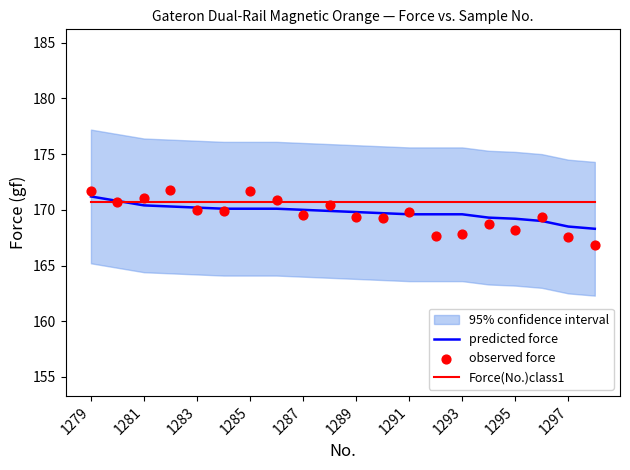

Which series has the largest total across all categories?

Force(No.)class1